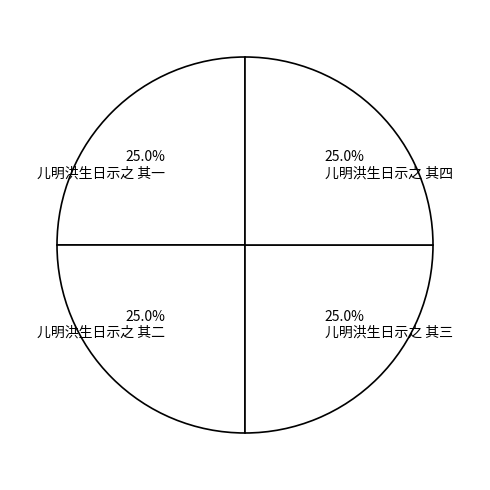

Is there a majority slice in this chart?

No